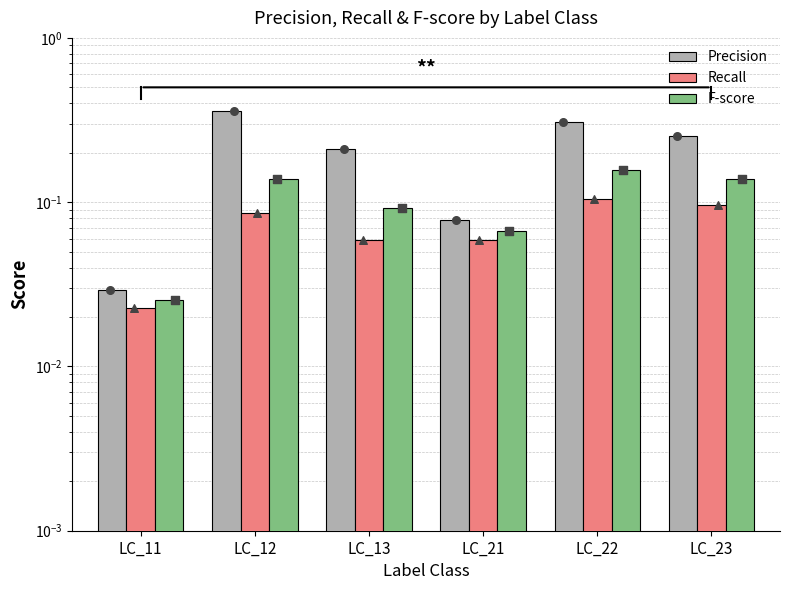

What is the total value across all series at LC_13?

0.4